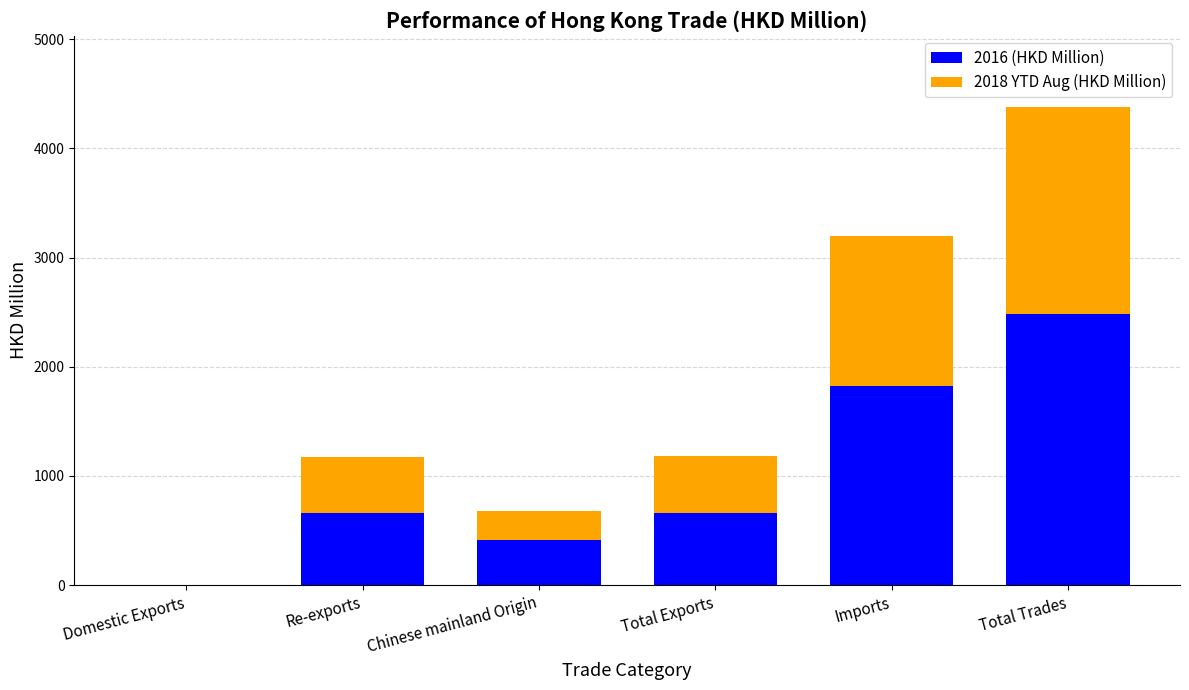

What is the total value across all series at Total Trades?

4375.9